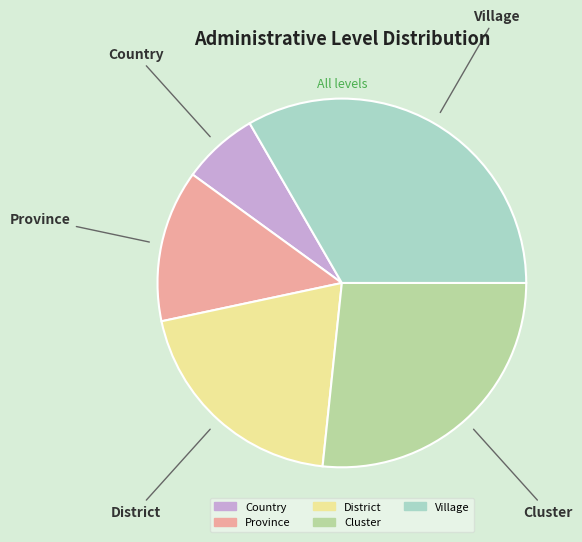

Does Country represent more than half of the total?

No